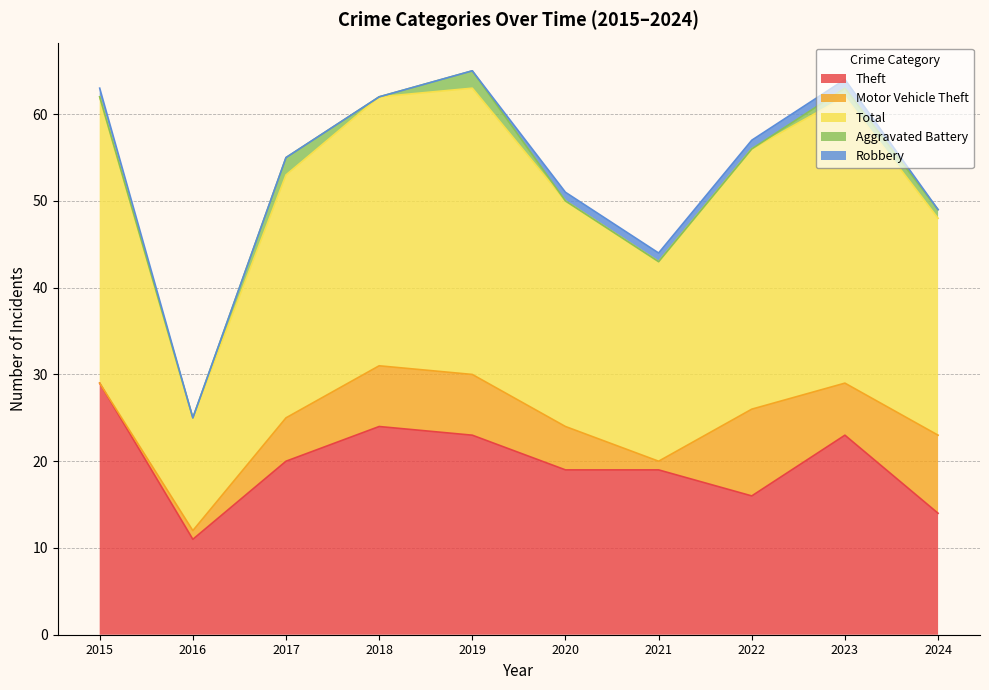

Between 2022 and 2015, which is larger?

2015